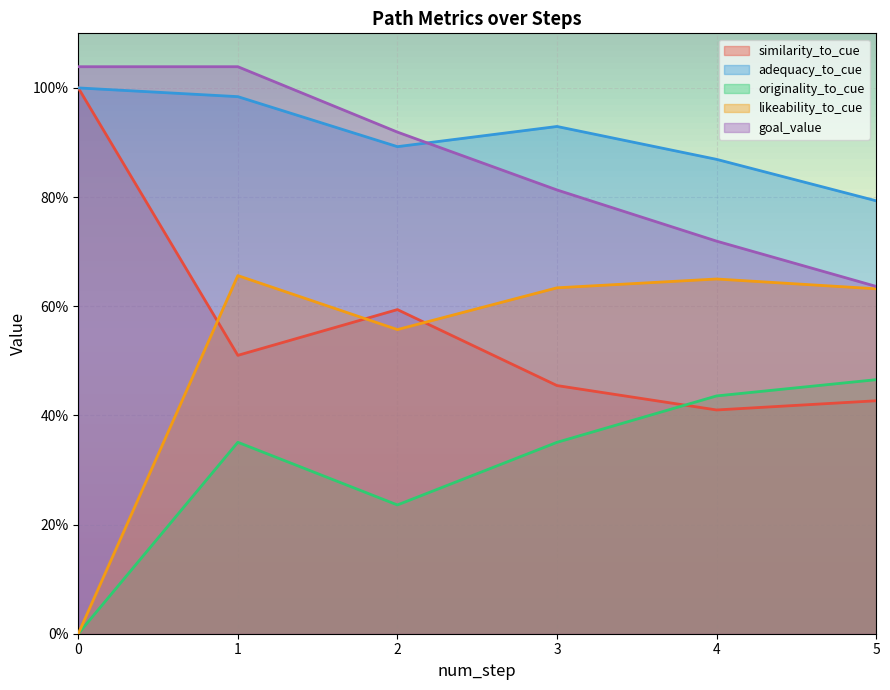

At how many categories does at least one series exceed 0?

6